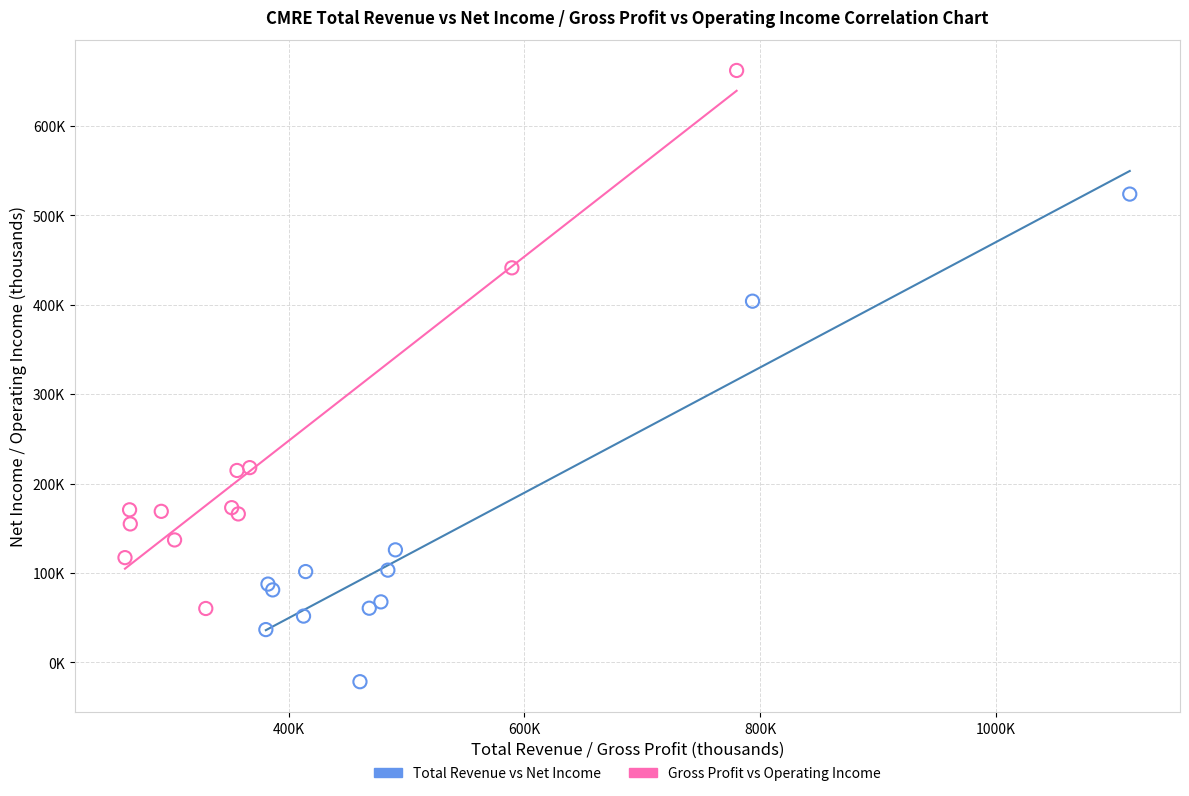

What are all the series names shown in the legend?

Total Revenue vs Net Income, Gross Profit vs Operating Income